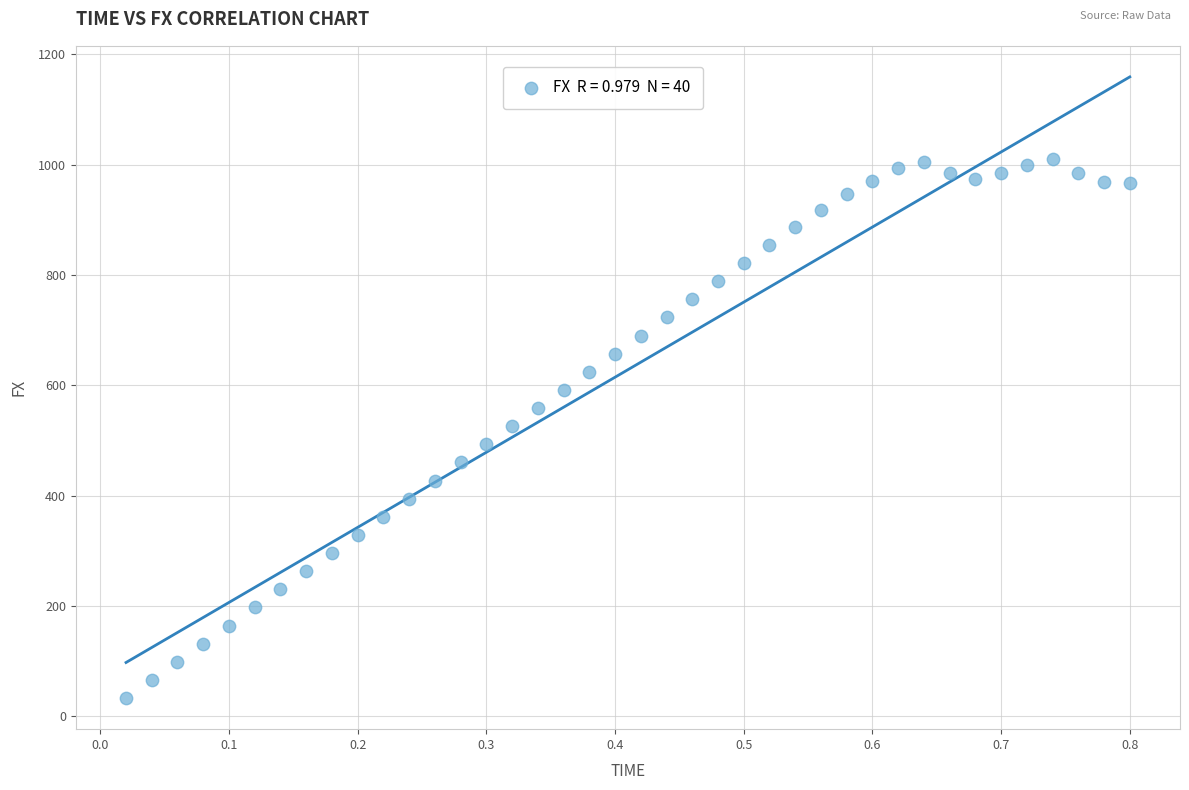

What is the range of X values (max minus min)?

0.8